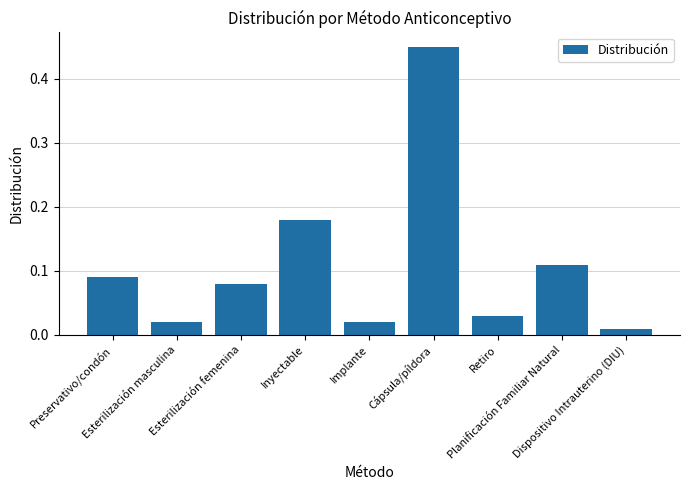

At which category does the chart reach its peak across all series?

Cápsula/píldora